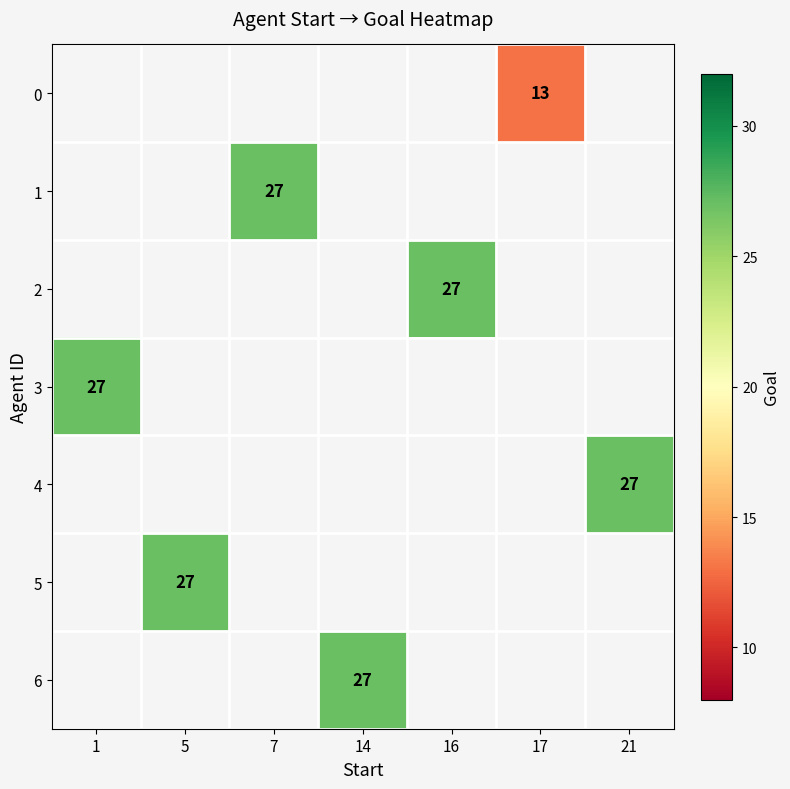

What is the smallest value displayed?

13.0